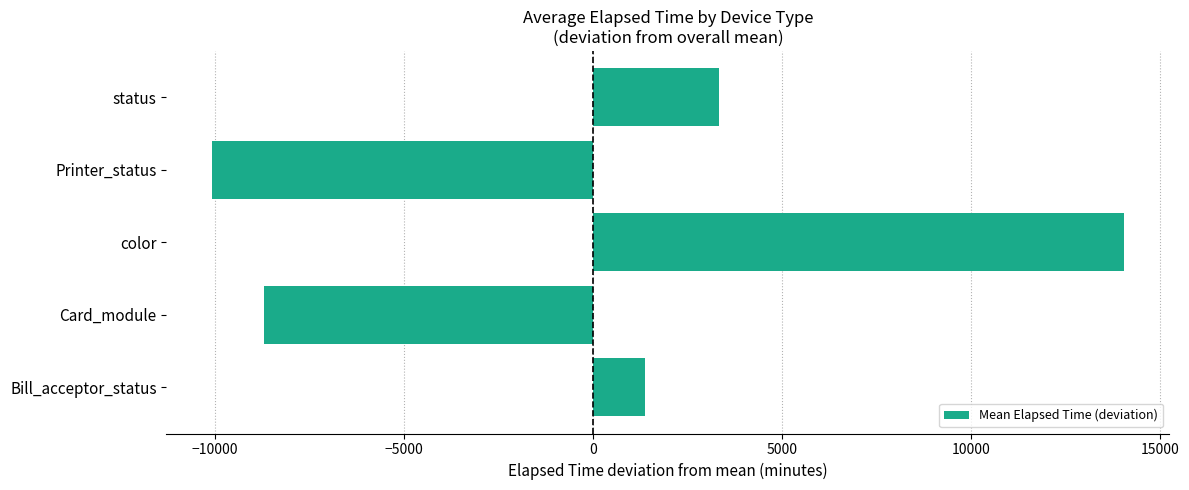

What value does the data have at Card_module?

-8694.0